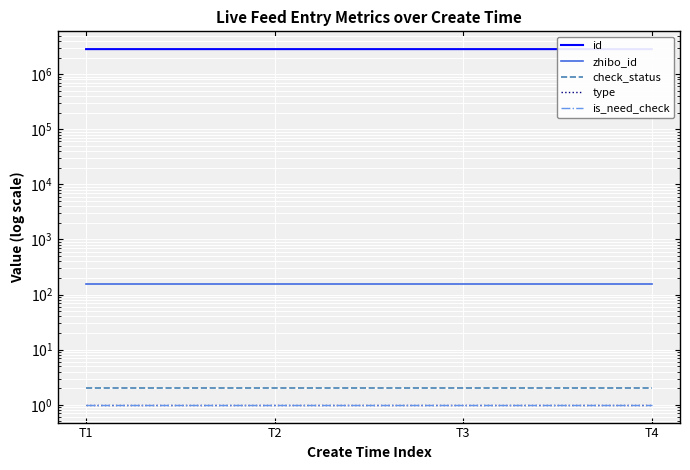

What is the average value of the check_status series?

2